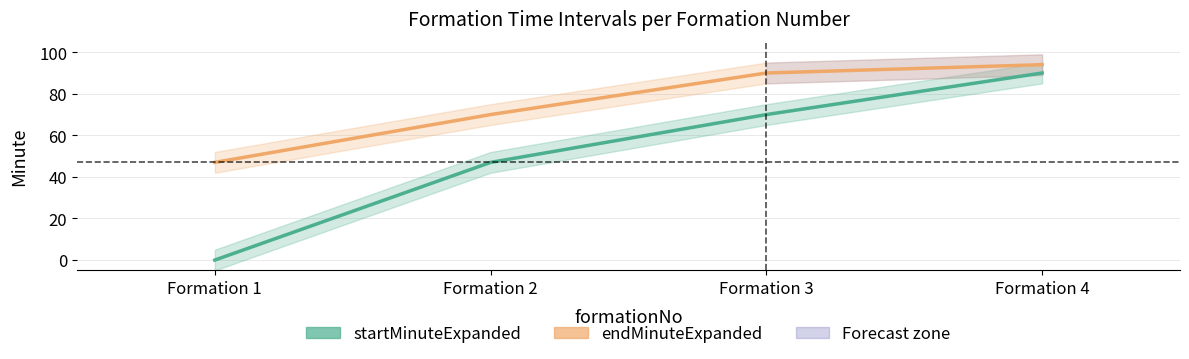

What are all the series names shown in the legend?

startMinuteExpanded, endMinuteExpanded